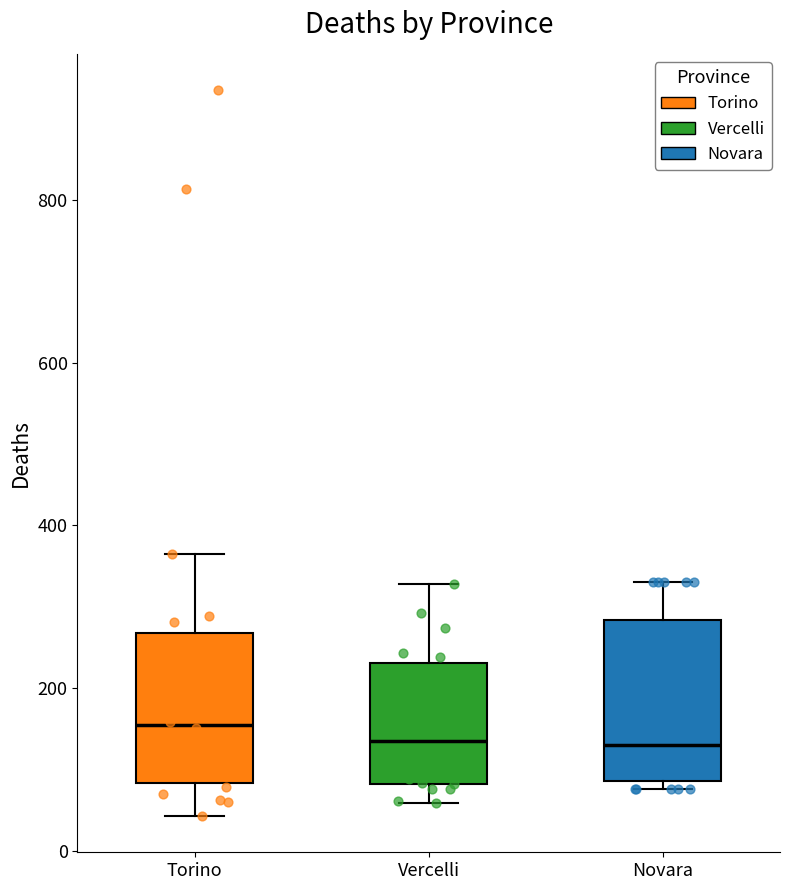

Reading left to right, transcribe this box plot: for each box, give where its median line is, the range the box spans, and where its two whiskers end, as read against the y-axis. The values are not printed on the chart, so give them approximately, as read against the axis.

Torino: median 160, box 80 to 260, whiskers 40 to 360
Vercelli: median 140, box 80 to 240, whiskers 60 to 320
Novara: median 140, box 80 to 280, whiskers 80 (just below the box's lower edge) to 340